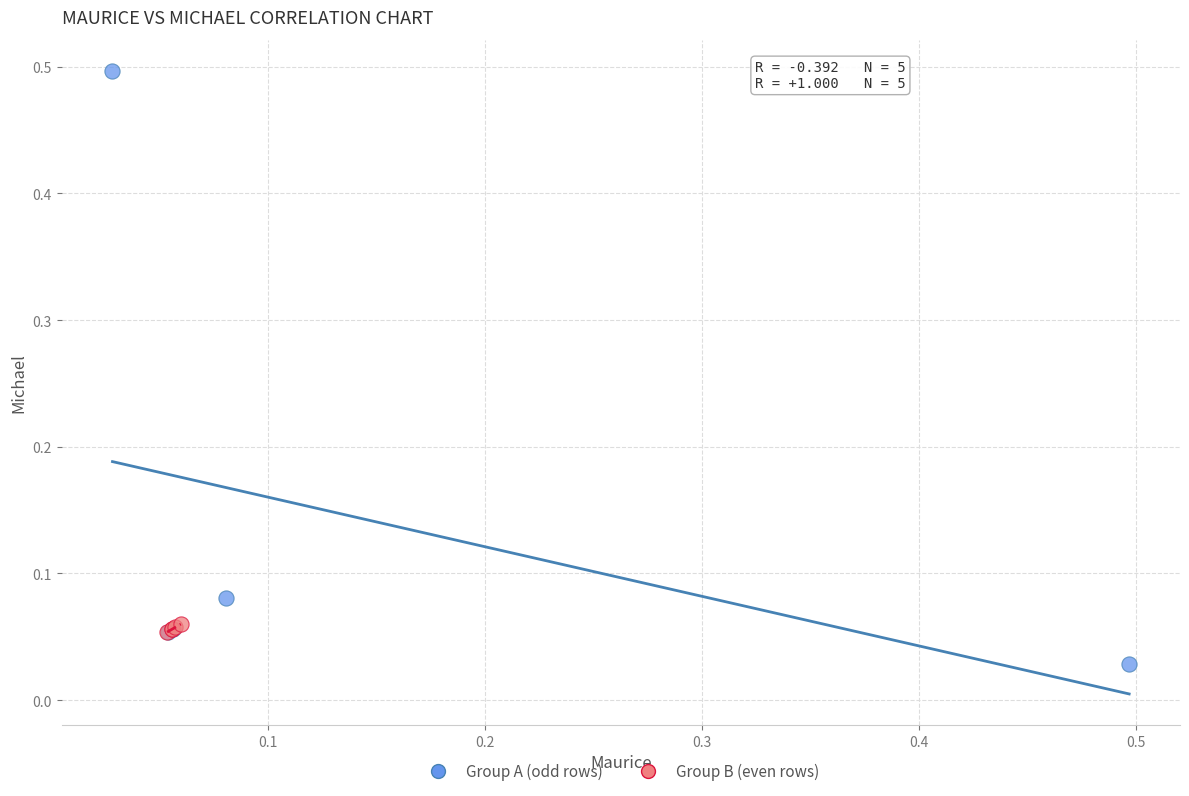

What are all the series names shown in the legend?

Group A (odd rows), Group B (even rows)